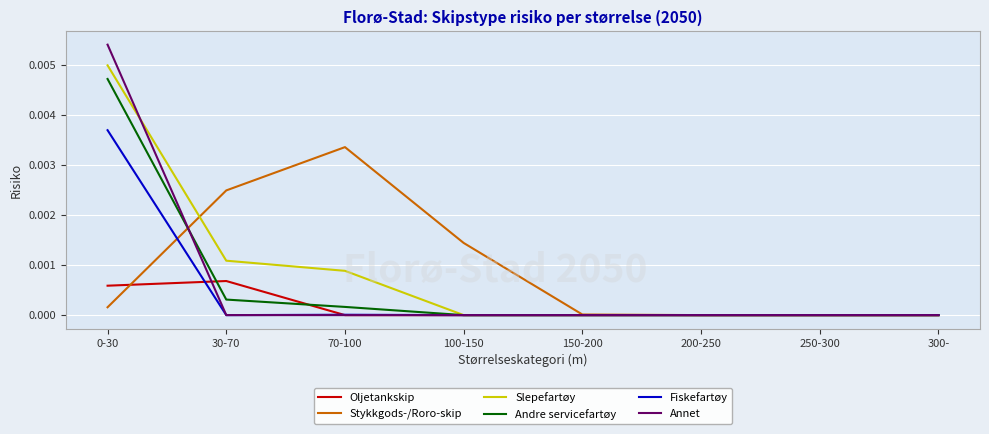

At which label does Stykkgods-/Roro-skip reach its peak?

70-100